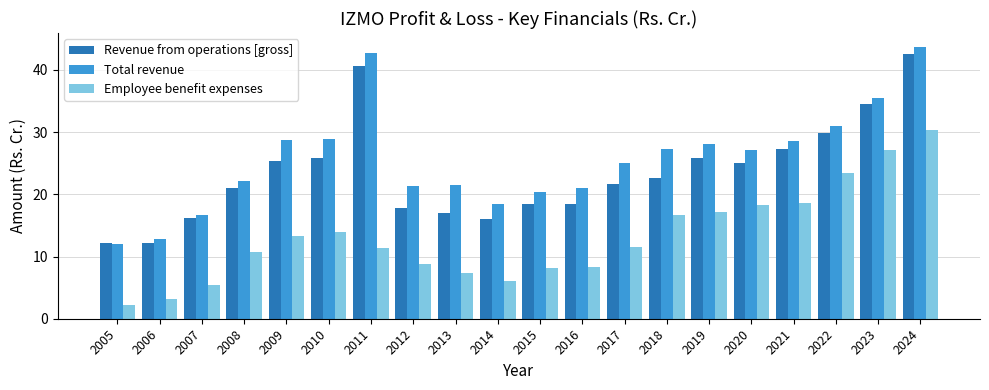

List the series in order of their peak value, highest first.

Total revenue, Revenue from operations [gross], Employee benefit expenses